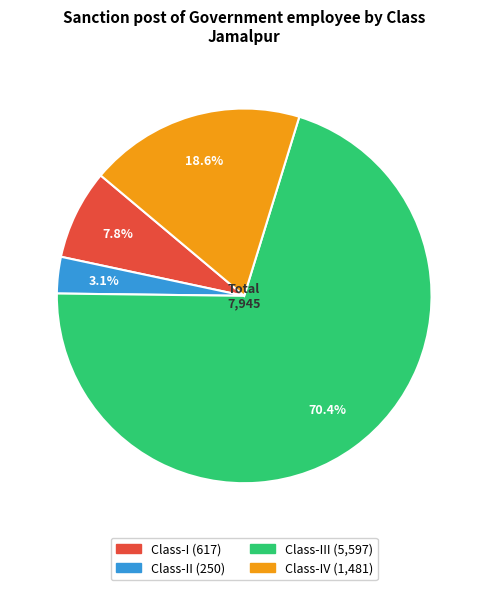

Does any single category account for the majority?

Yes